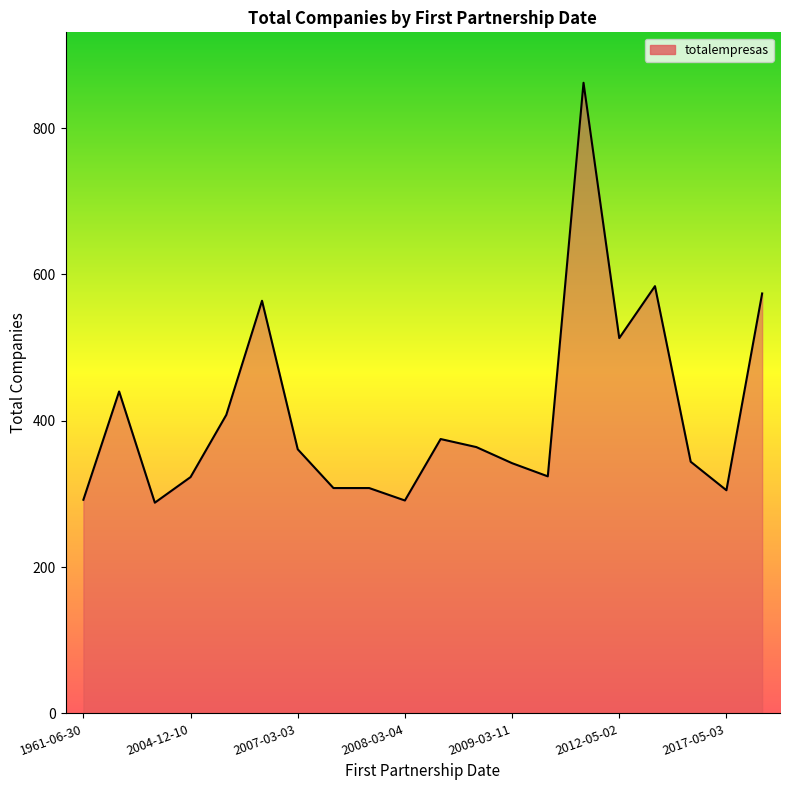

How many distinct data groups are displayed?

1